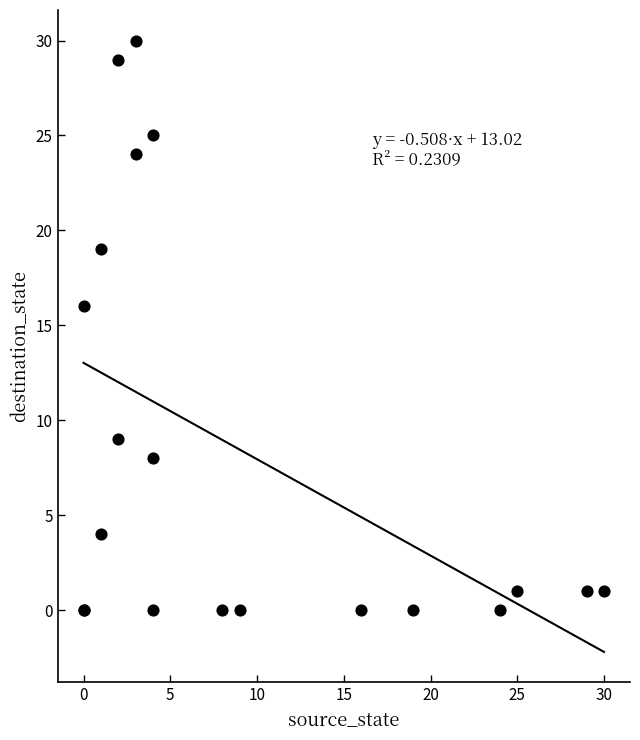

What Y value in the scatter plot is closest to 15?

16